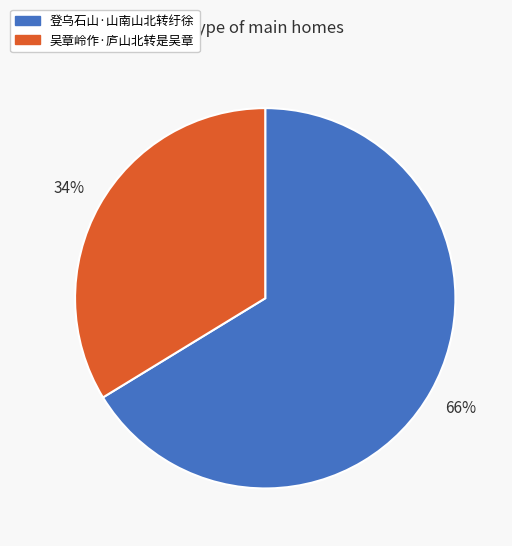

True or false: 登乌石山·山南山北转纡徐 accounts for 81% of the total.

False